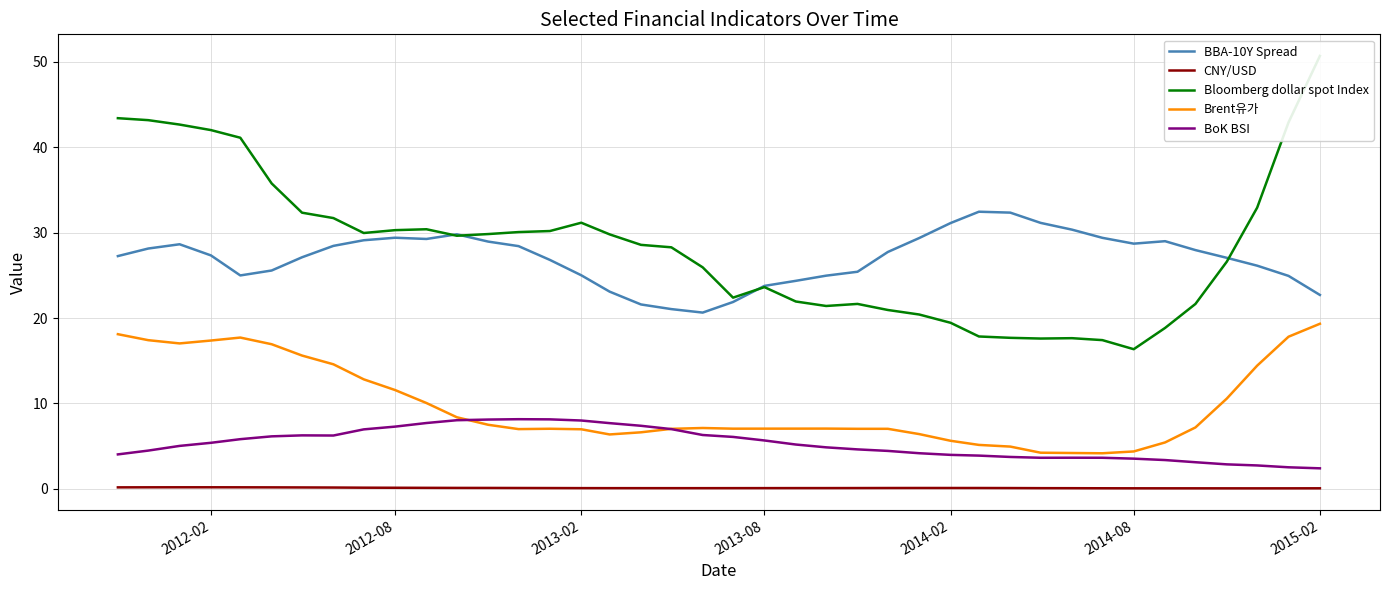

How many lines are shown in the chart?

5